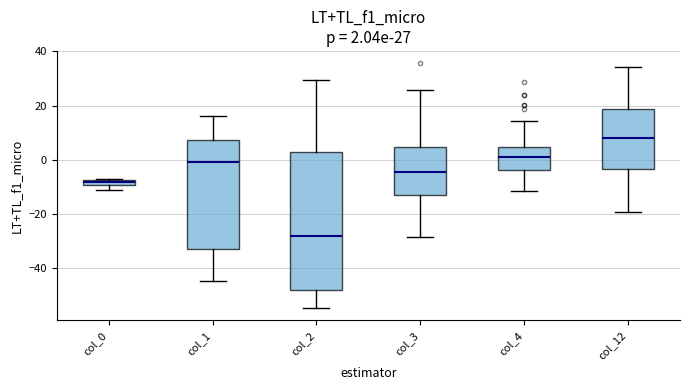

Comparing the boxes themselves (not the whiskers), which one is the tallest?

col_2